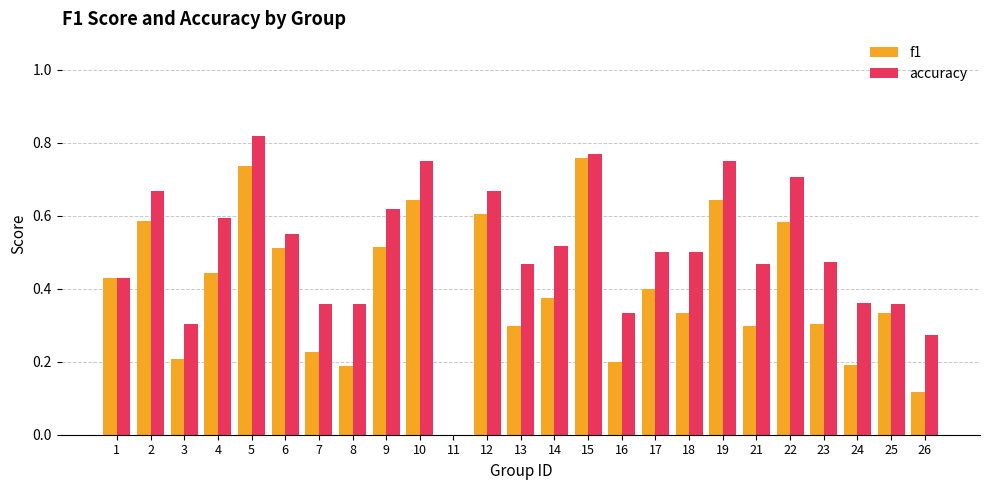

What is the sum of all accuracy values?

12.6